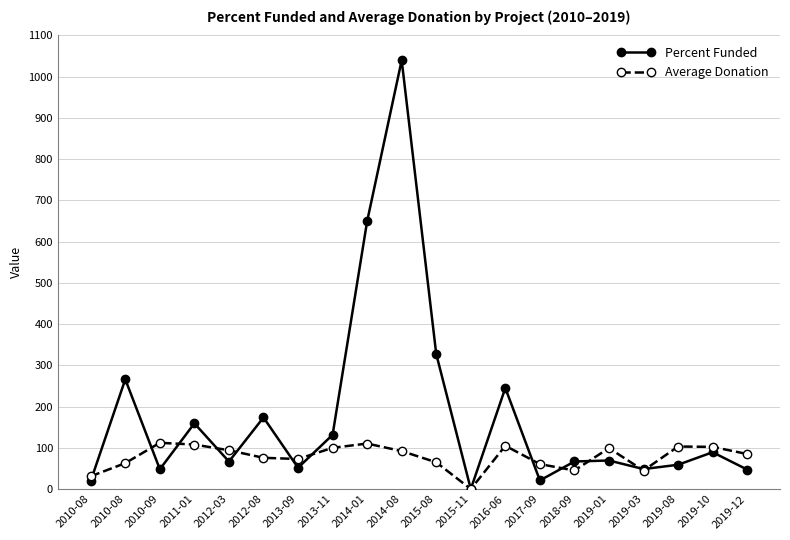

The Percent Funded series shows 18.4 at 2010-09. True or false?

False